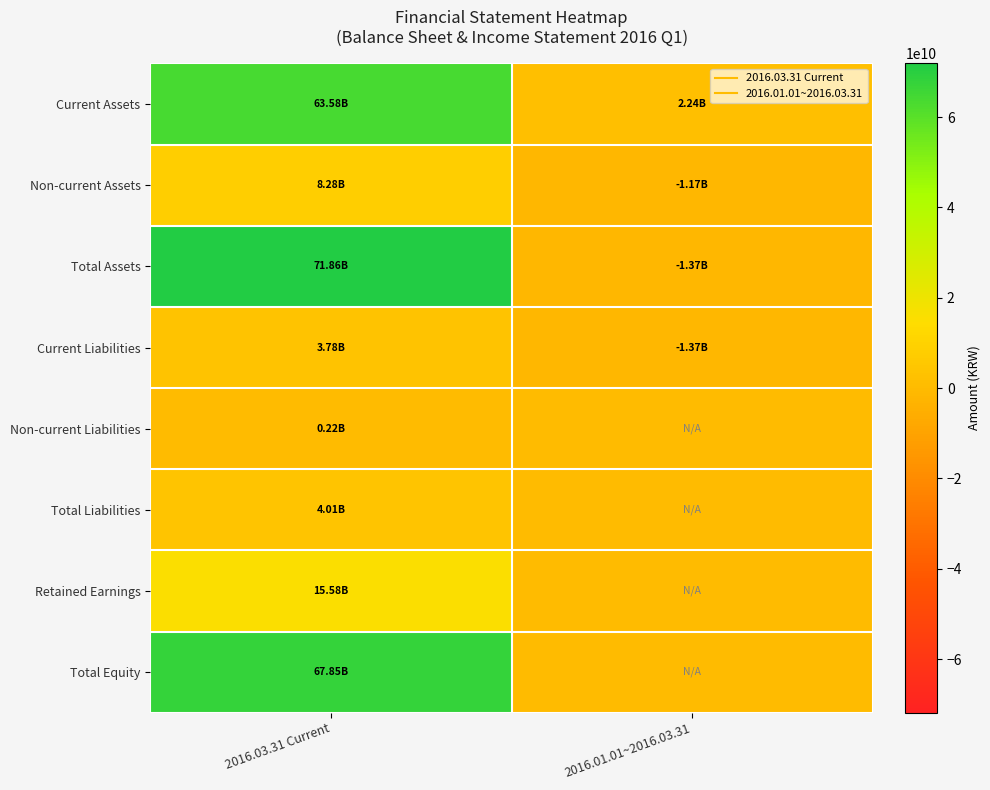

How many series are shown in this chart?

8